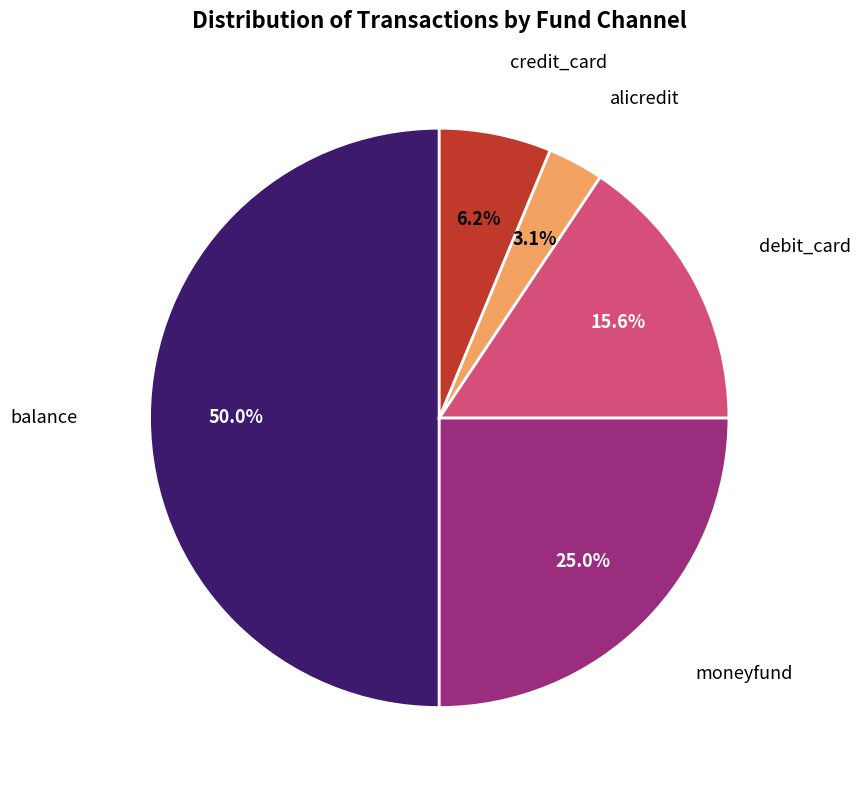

How many segments does this pie chart have?

5